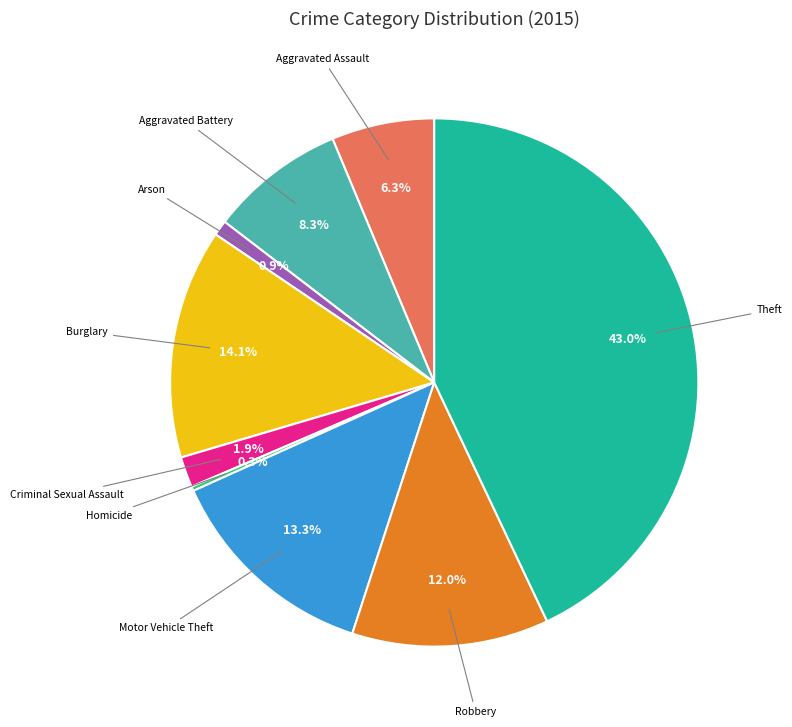

What percentage is the Aggravated Assault slice, to the nearest percent?

6%